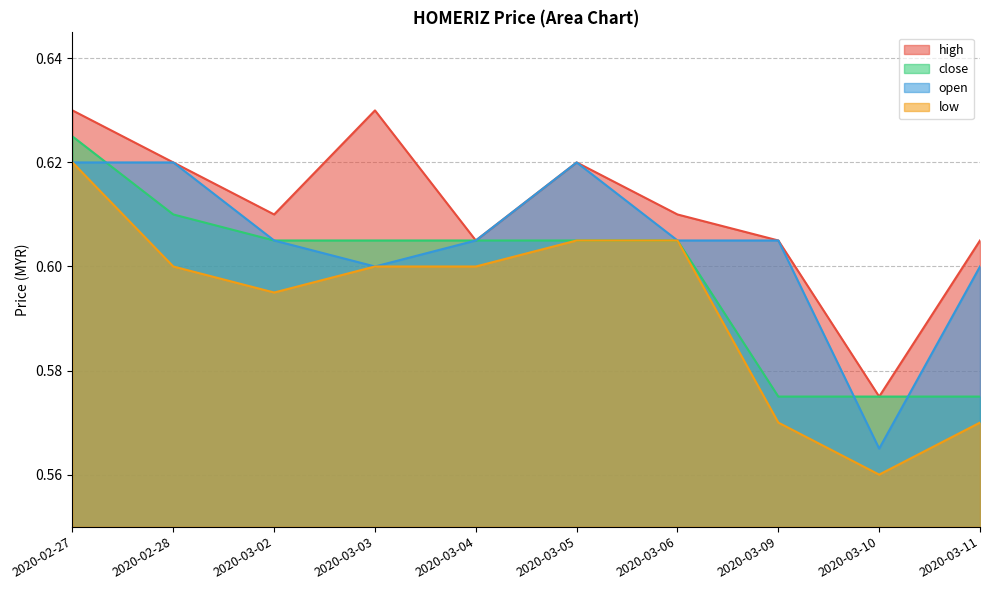

Between which two adjacent categories do open and close first intersect?

2020-02-27 and 2020-02-28